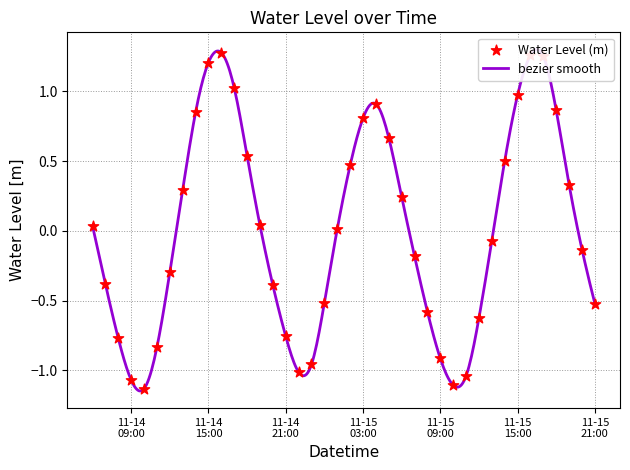

Between 2023-11-15 18:00 and 2023-11-14 07:00, which is larger?

2023-11-15 18:00